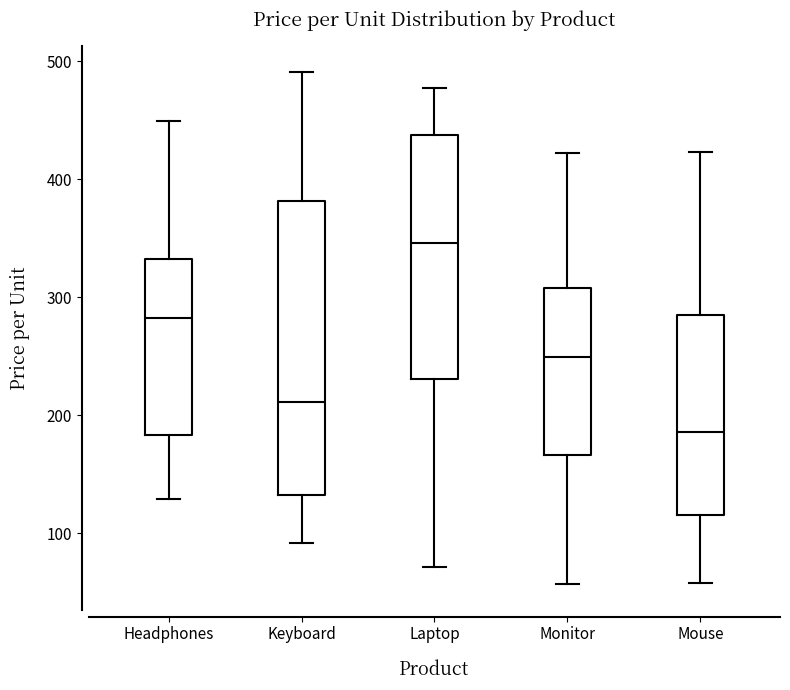

Comparing the boxes themselves (not the whiskers), which one is the tallest?

Keyboard